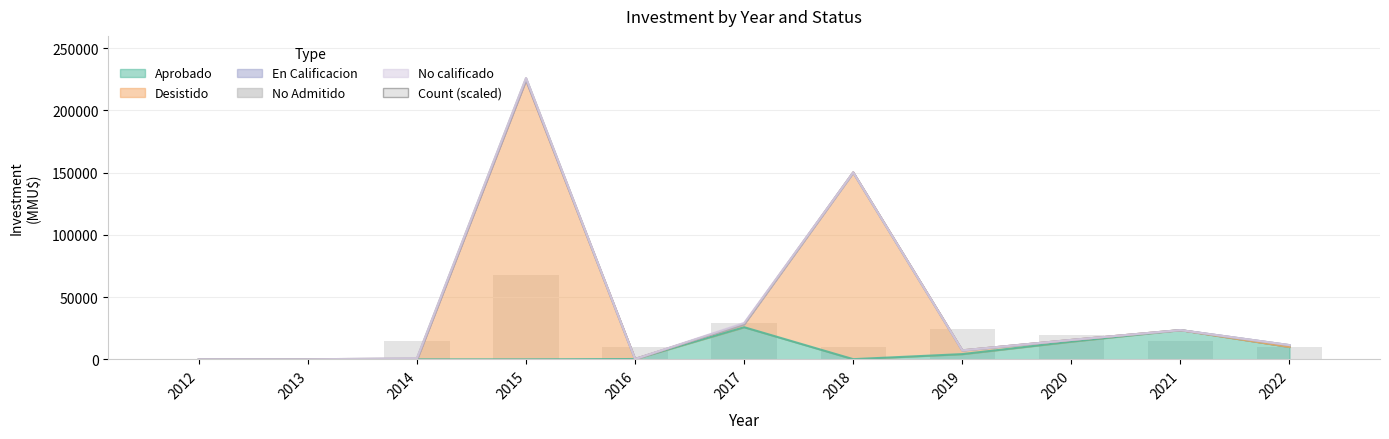

List the labels in order of value, smallest first.

2012, 2013, 2016, 2018, 2022, 2014, 2021, 2020, 2019, 2017, 2015